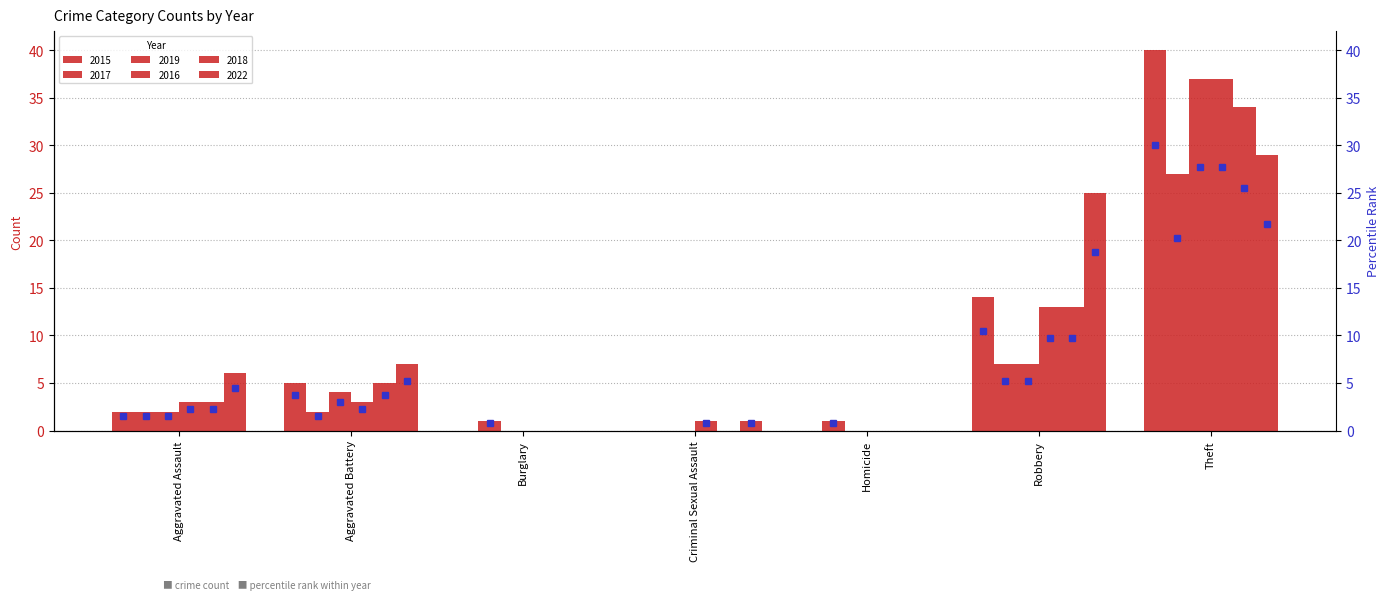

Reading right to left, list all the values displayed in this chart.

2015: 40	14	0	0	0	5	2
2017: 27	7	1	0	1	2	2
2019: 37	7	0	0	0	4	2
2016: 37	13	0	1	0	3	3
2018: 34	13	0	0	0	5	3
2022: 29	25	0	1	0	7	6